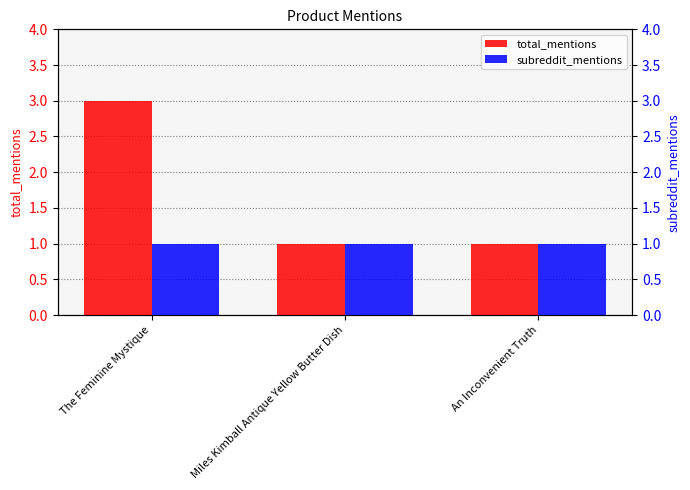

Rank the series at The Feminine Mystique from lowest to highest value.

subreddit_mentions, total_mentions